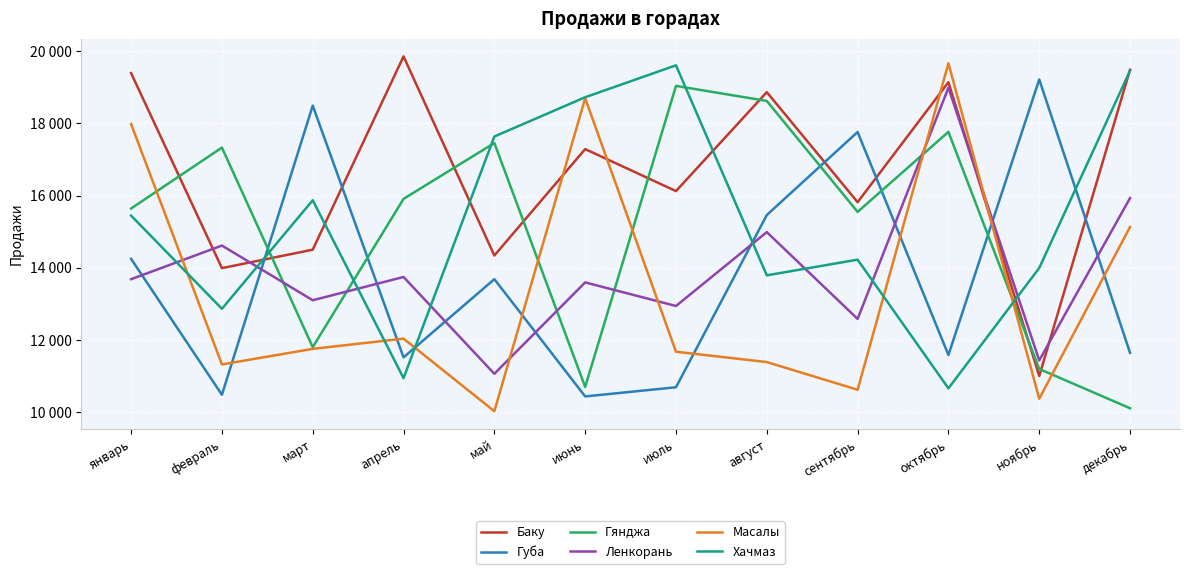

What is the total value across all series at июль?

90072